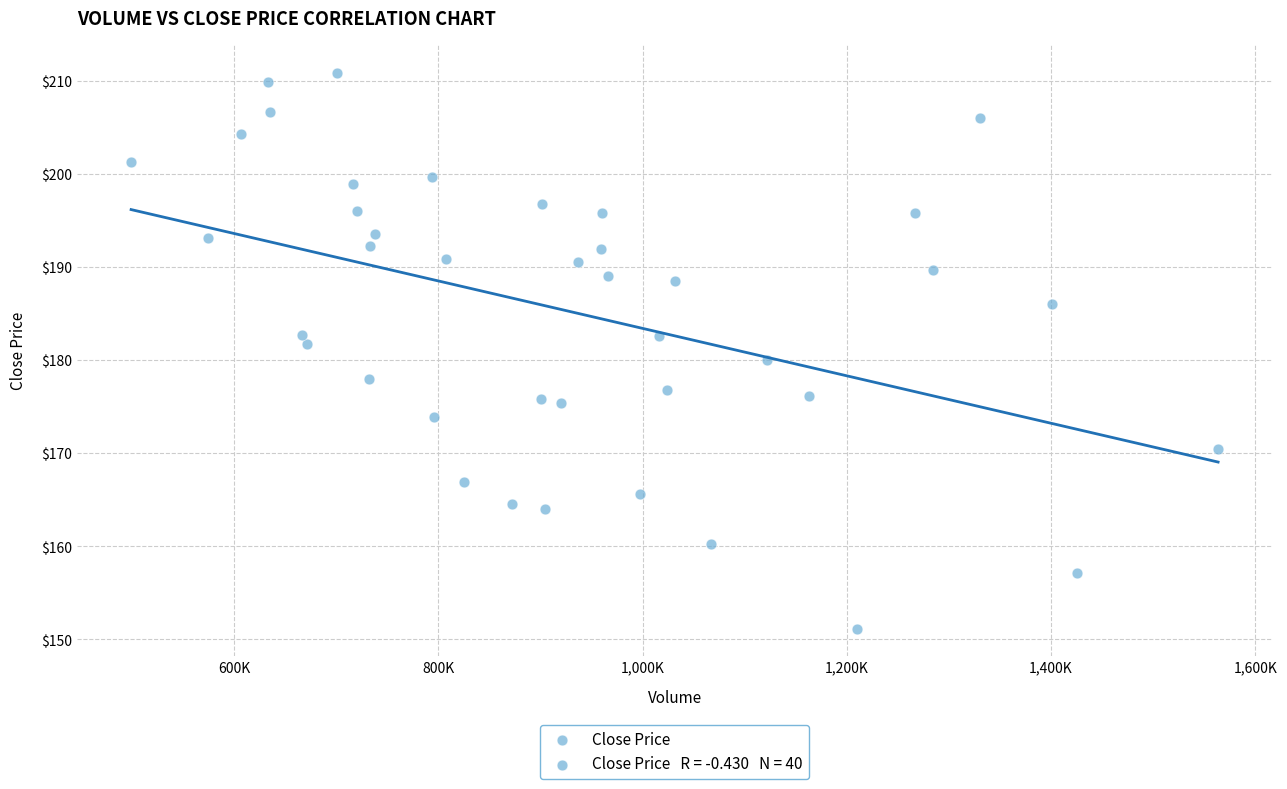

What is the range of X values (max minus min)?

1064300.0